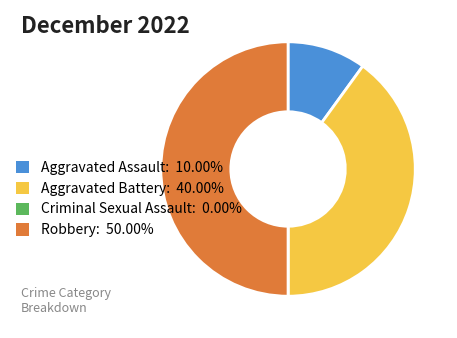

What is the ratio of the value at Aggravated Battery: 40.00% to the value at Aggravated Assault: 10.00%?

4.0